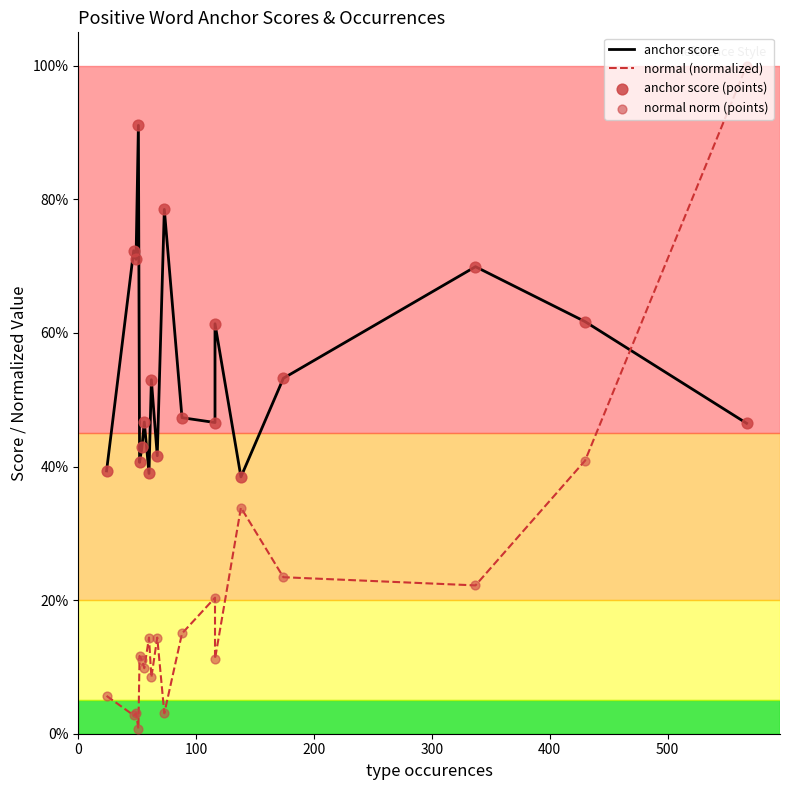

At how many categories does at least one series exceed 0?

19